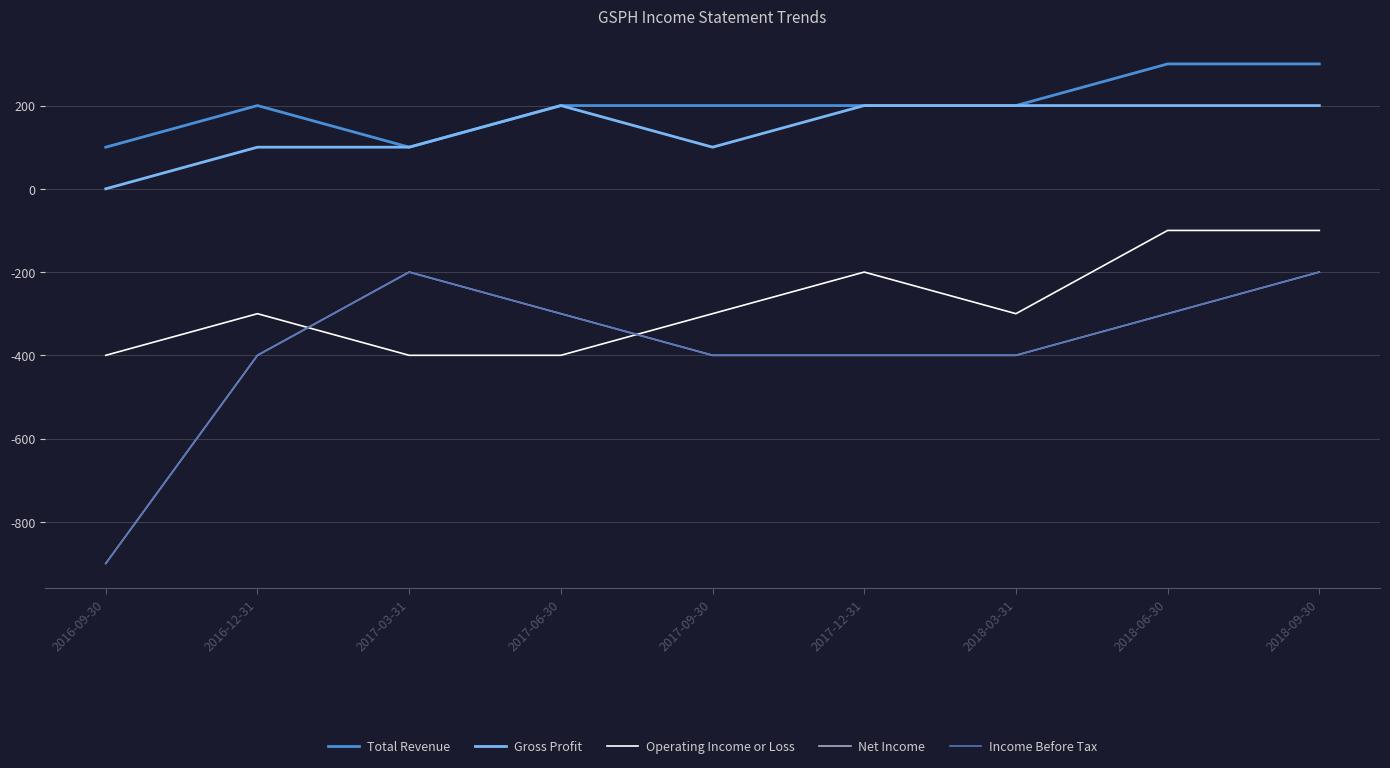

What is the label of the 4th point from the left?

2017-06-30